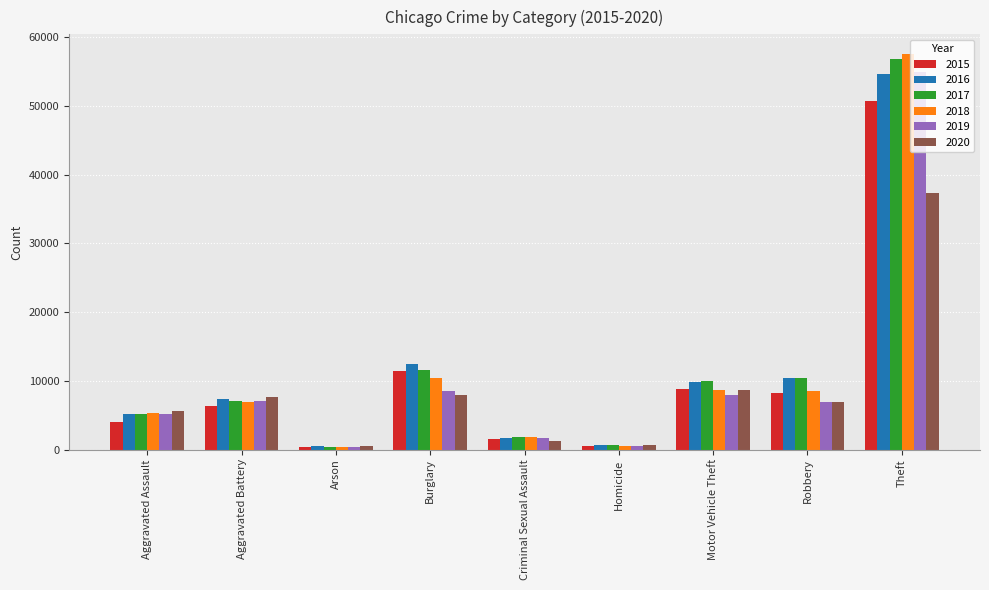

What is the difference between the second highest and minimum values in the 2018 series?

10073